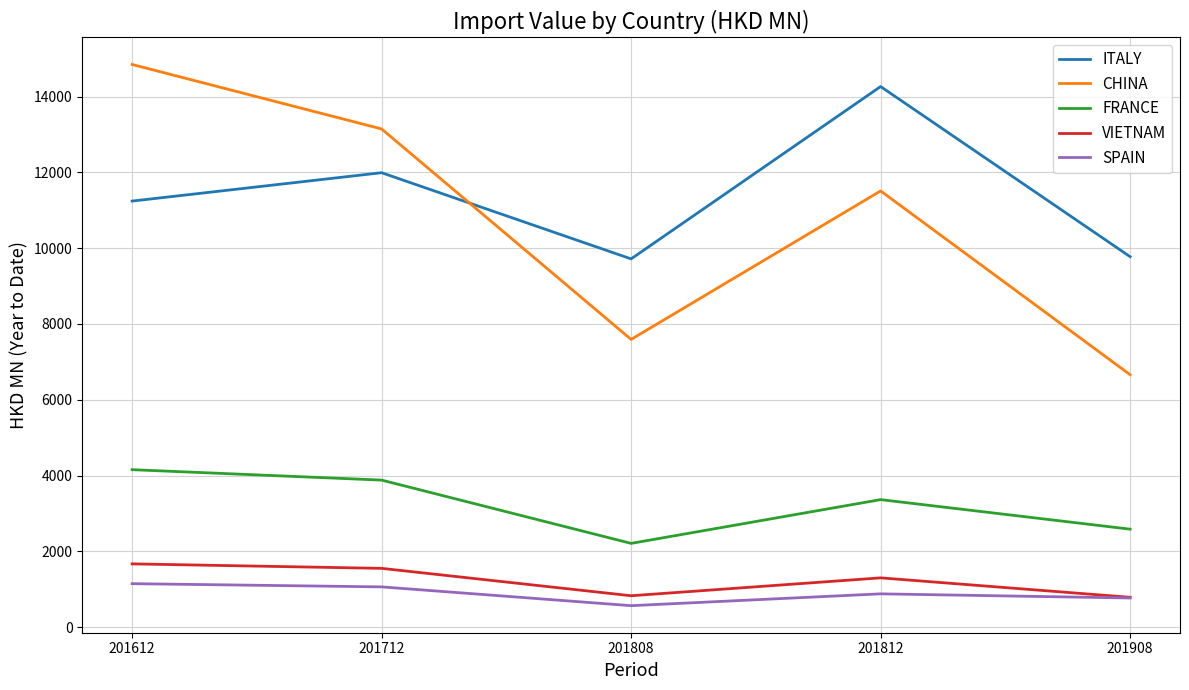

List the series in order of their peak value, highest first.

CHINA, ITALY, FRANCE, VIETNAM, SPAIN